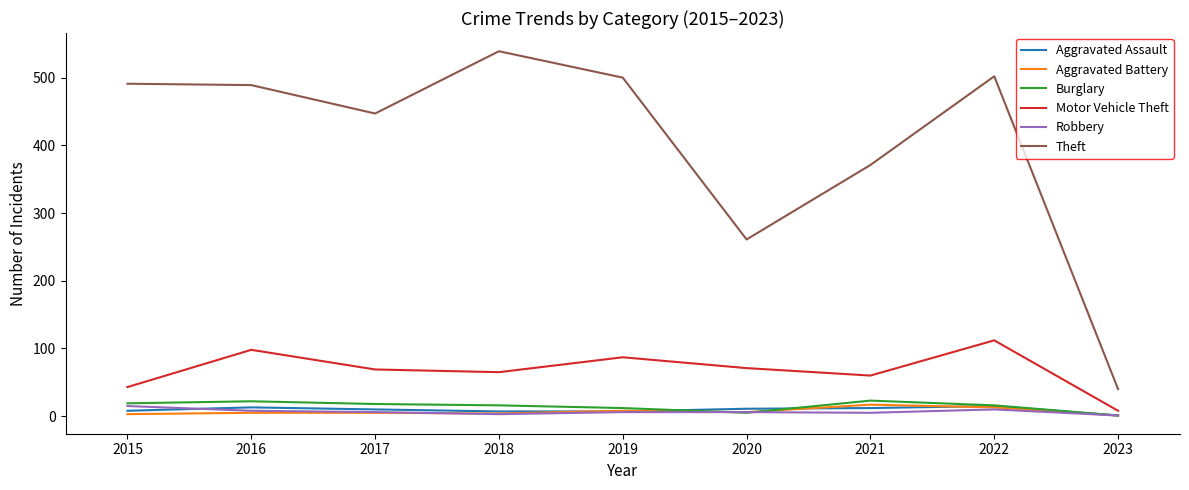

How many lines are shown in the chart?

6